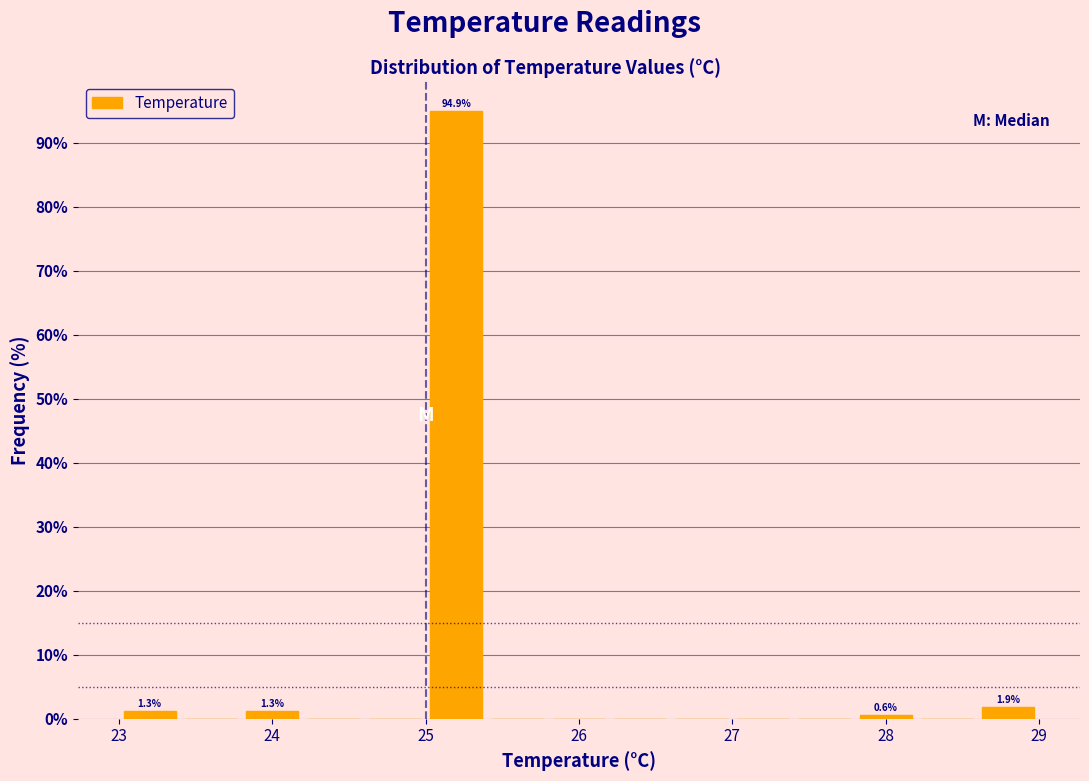

Over which range of the x-axis is the bar tallest?

25.0 to 25.4